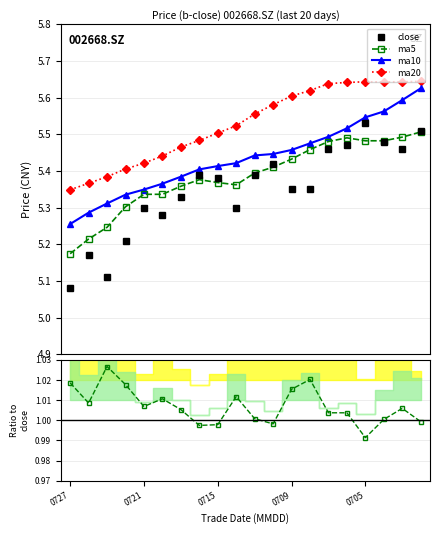

True or false: ma10 and ma20 cross at least once.

False